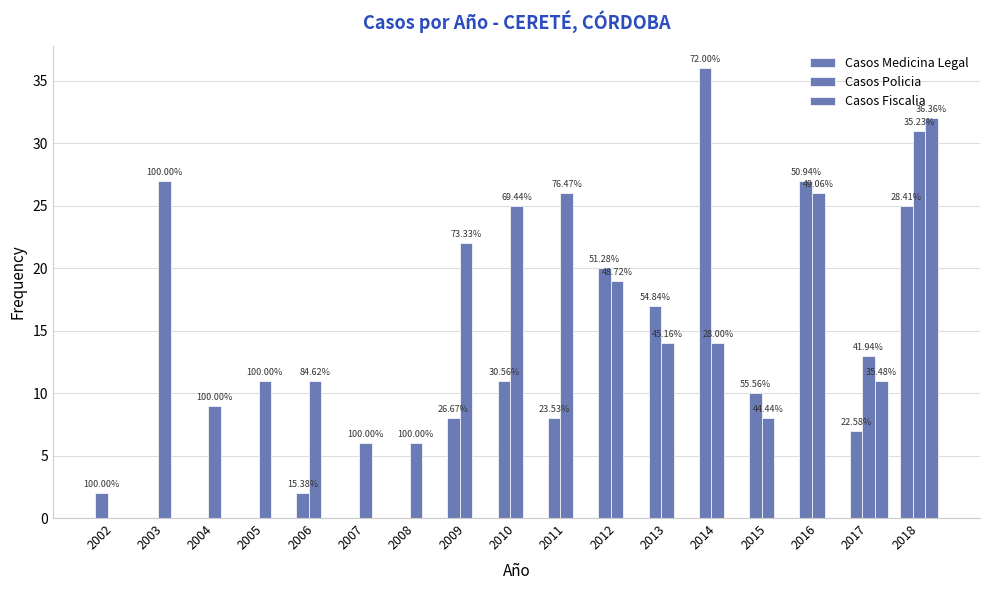

List the series in order of their peak value, highest first.

Casos Medicina Legal, Casos Fiscalia, Casos Policia